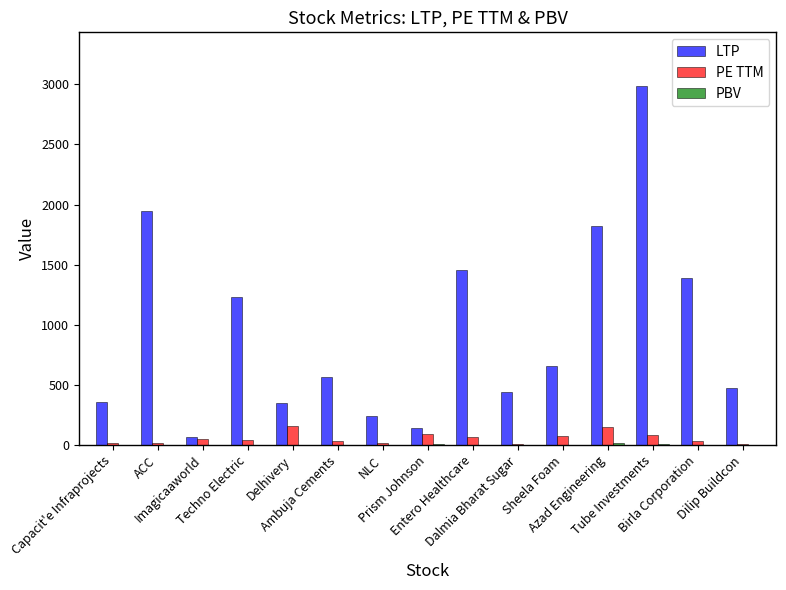

What is the sum of all LTP values?

14107.1